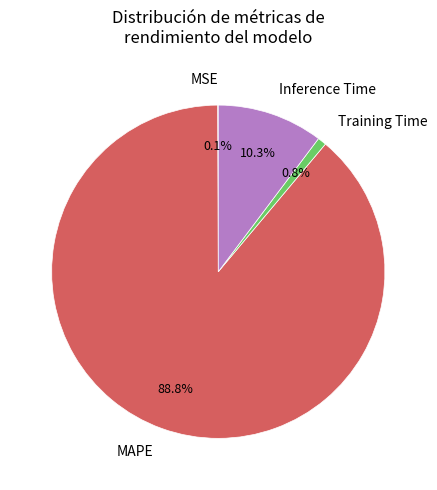

To the nearest percent, what is the average slice percentage?

25%